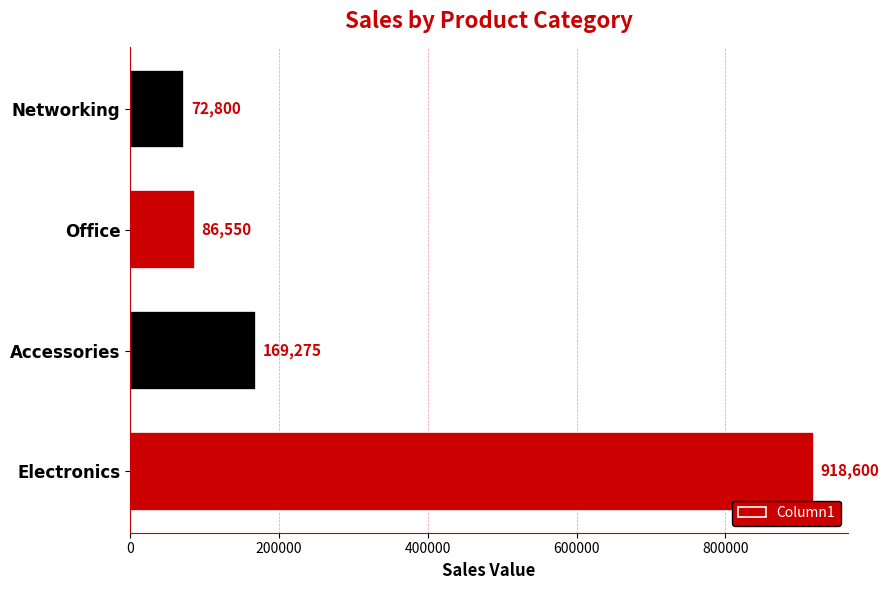

Rank the categories by value from lowest to highest.

Networking, Office, Accessories, Electronics